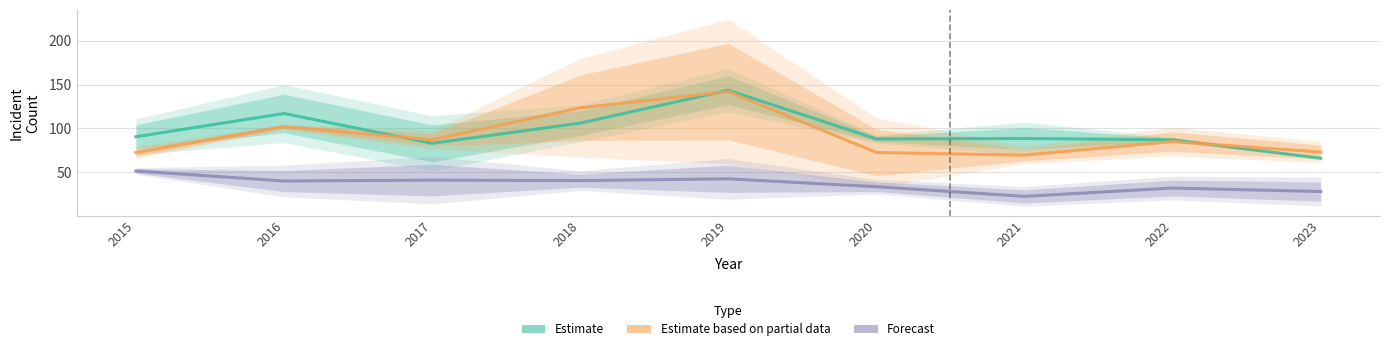

What are all the series names shown in the legend?

Estimate, Estimate based on partial data, Forecast